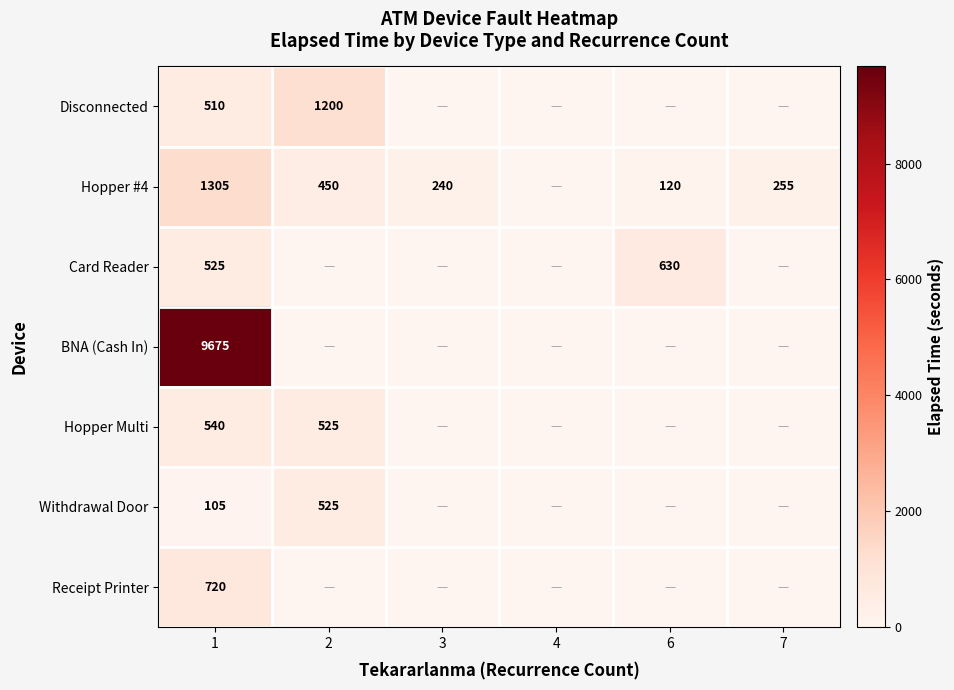

What is the difference between the highest and lowest values at 1?

9570